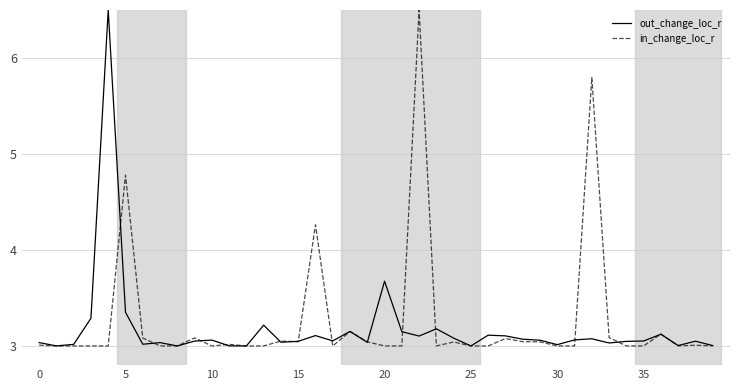

What is the greatest value displayed?

6.5